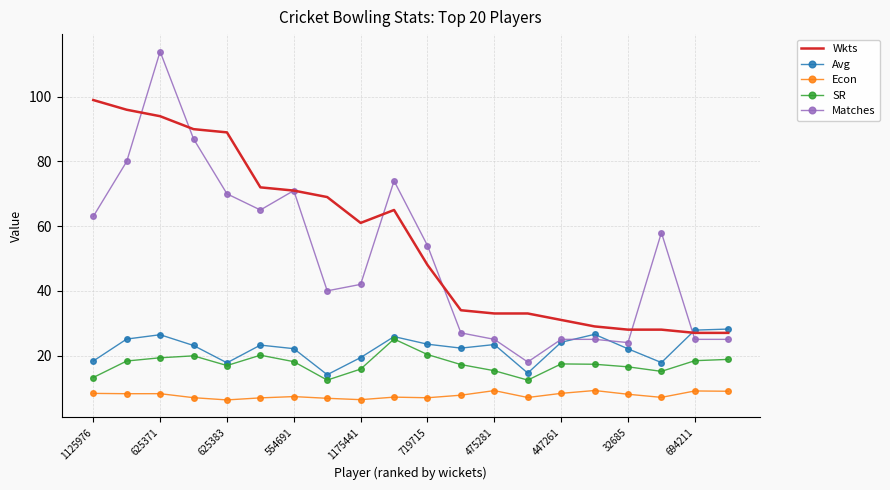

True or false: Econ and Wkts cross at least once.

False